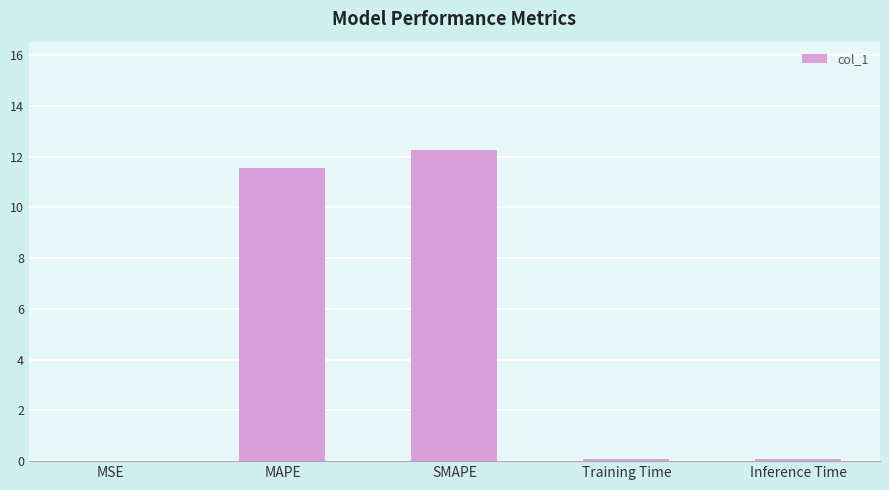

Is it true that the value at SMAPE is 12.2?

True